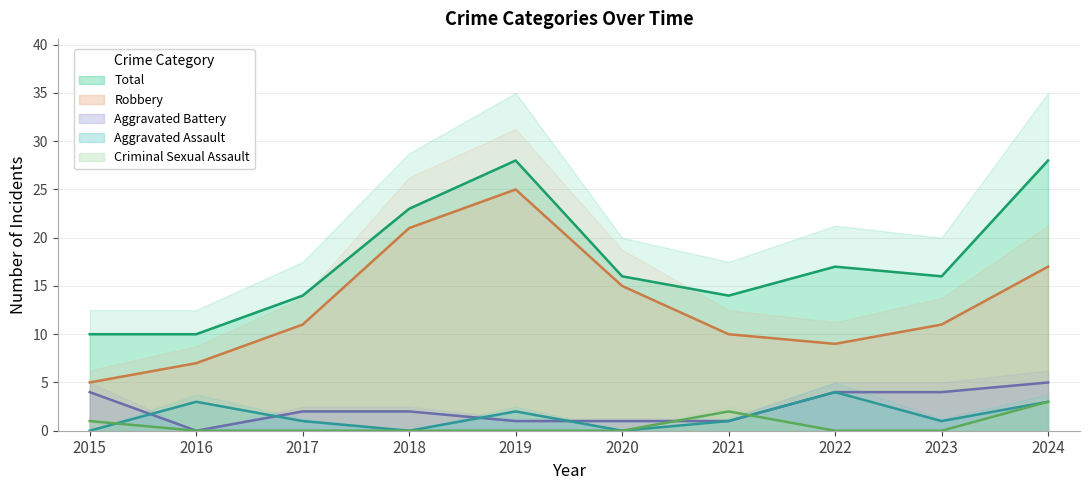

List the labels in order of Aggravated Battery value, largest first.

2024, 2015, 2022, 2023, 2017, 2018, 2019, 2020, 2021, 2016